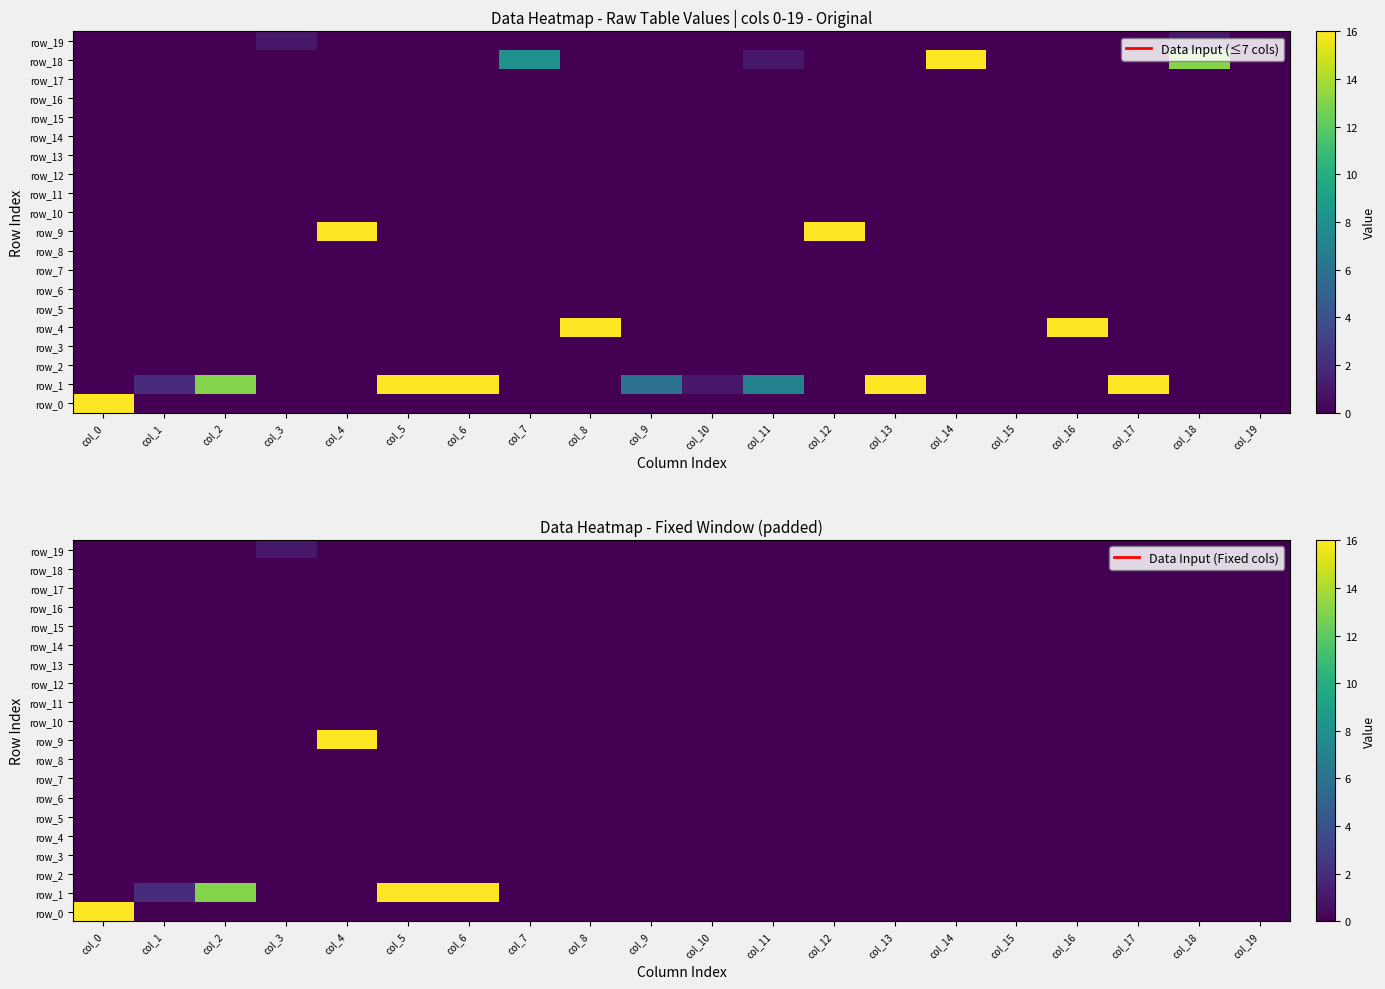

List the labels in order of row_12 value, smallest first.

col_0, col_1, col_2, col_3, col_4, col_5, col_6, col_7, col_8, col_9, col_10, col_11, col_12, col_13, col_14, col_15, col_16, col_17, col_18, col_19